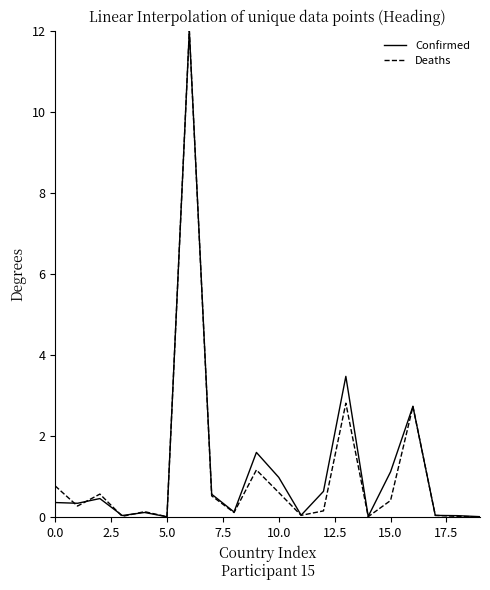

At how many categories does at least one series exceed 5?

1